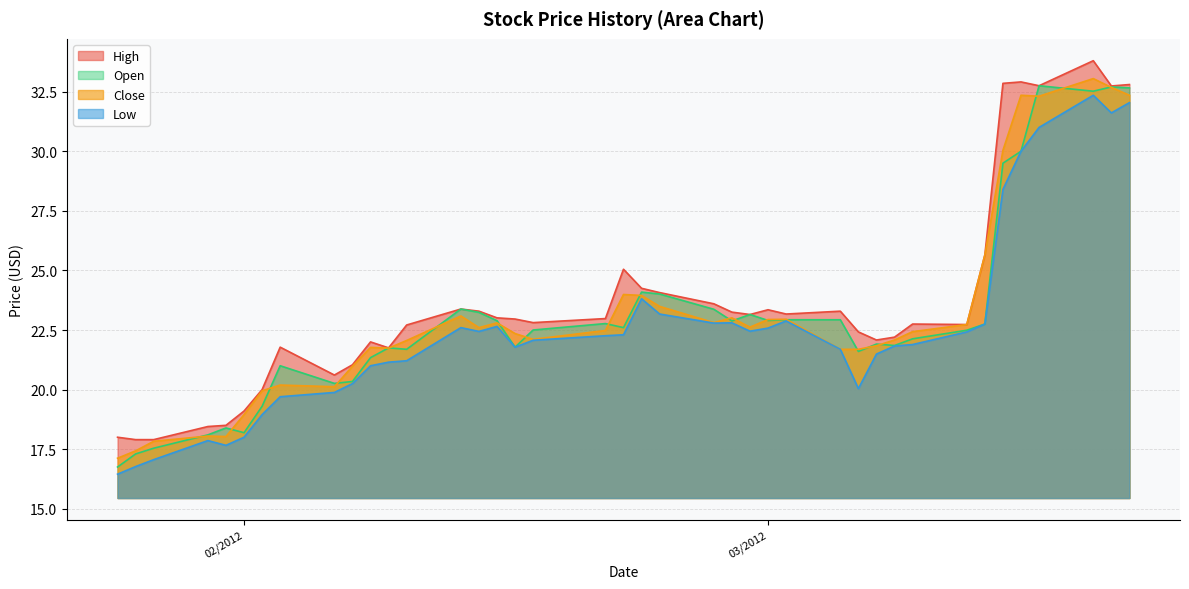

What is the highest value of the Low series?

32.4